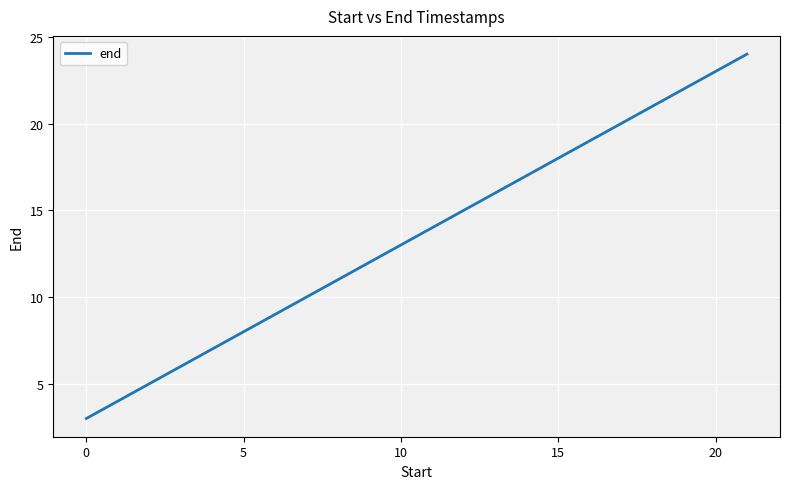

What is the smallest value displayed?

3